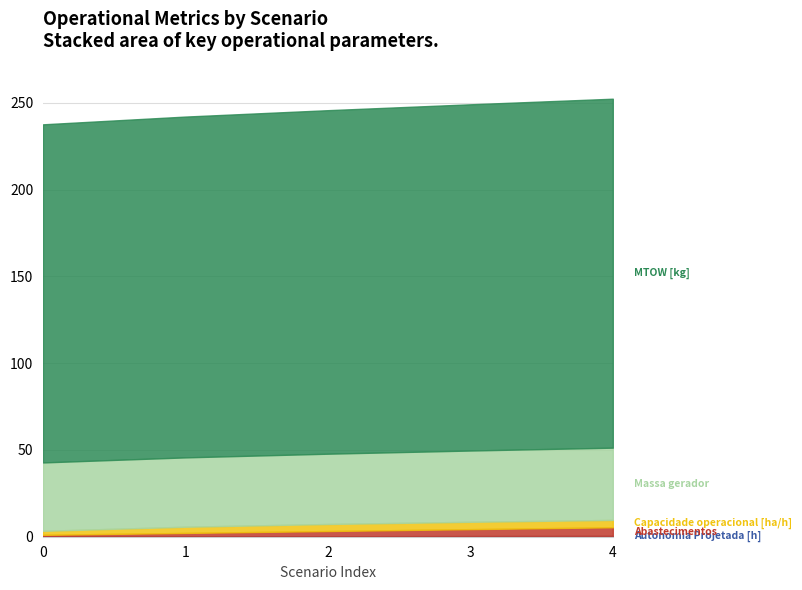

At which category is the sum across all series the highest?

4